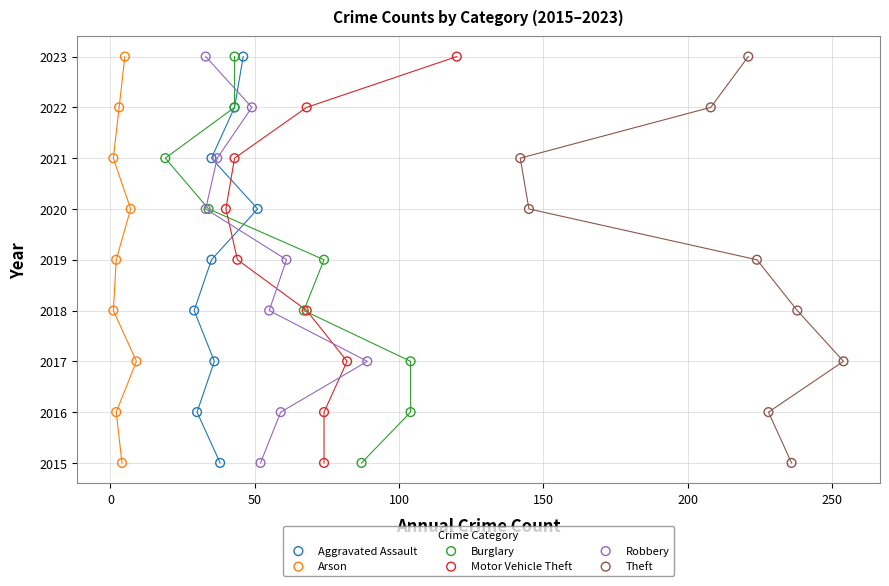

What are all the series names shown in the legend?

Aggravated Assault, Arson, Burglary, Motor Vehicle Theft, Robbery, Theft